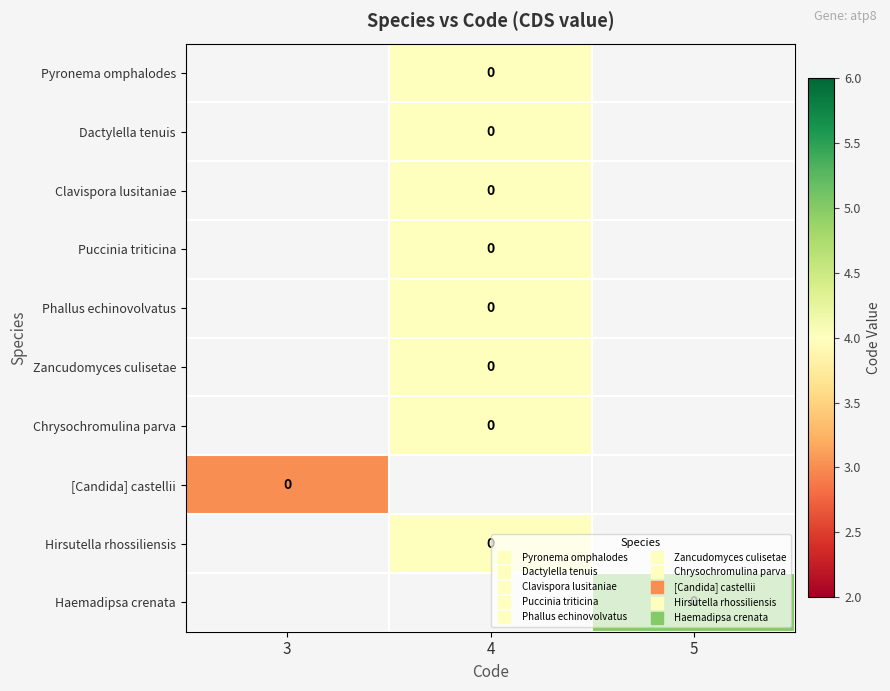

True or false: Dactylella tenuis has a value of 6.0 at 4.

False